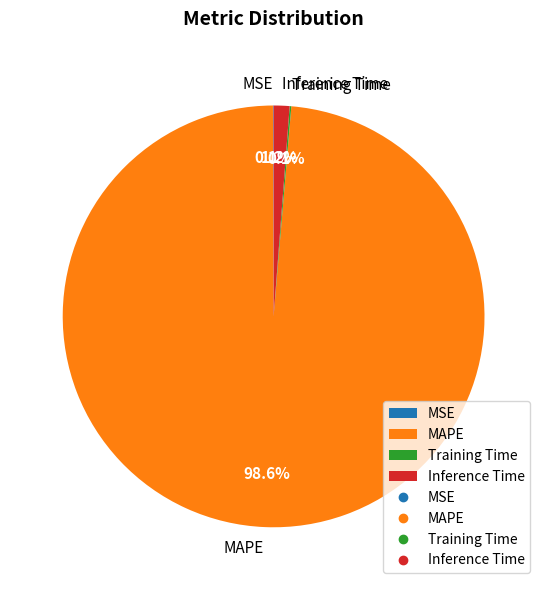

Which has a higher value, Inference Time or MAPE?

MAPE